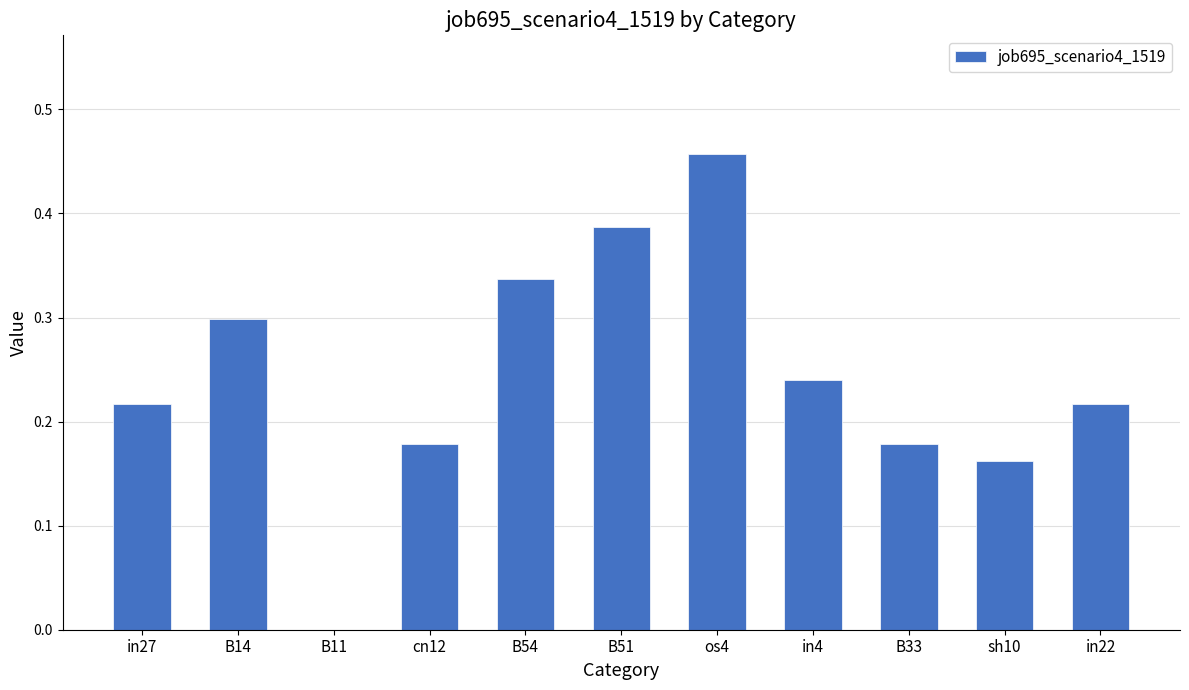

Between B51 and B14, which is larger?

B51